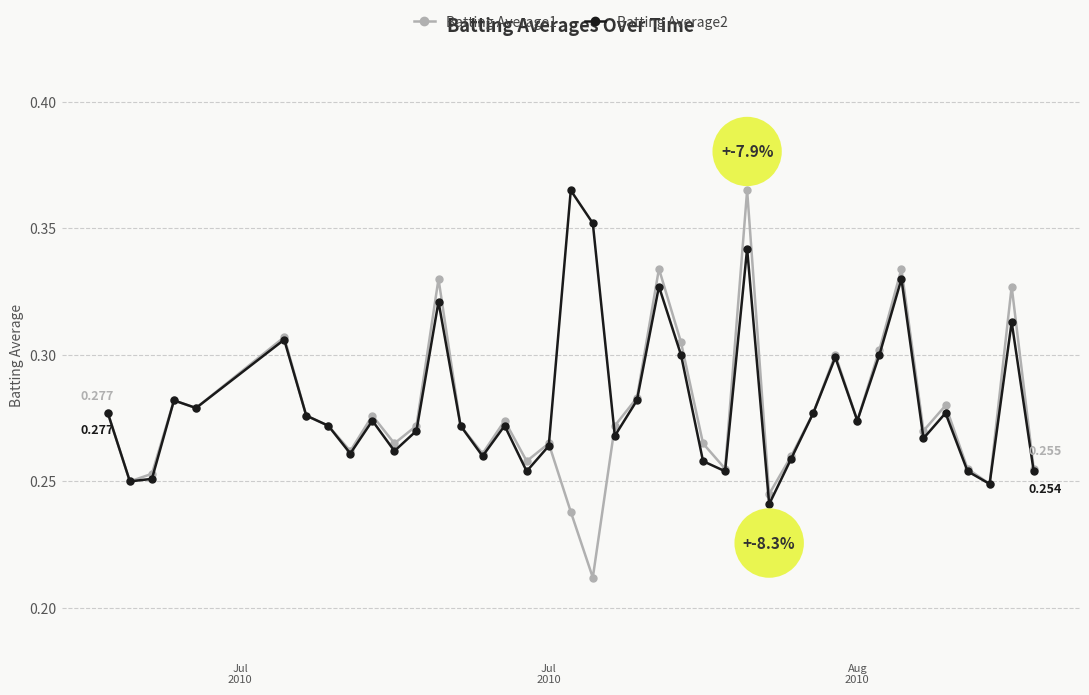

Which series has the widest spread of values?

Batting Average1